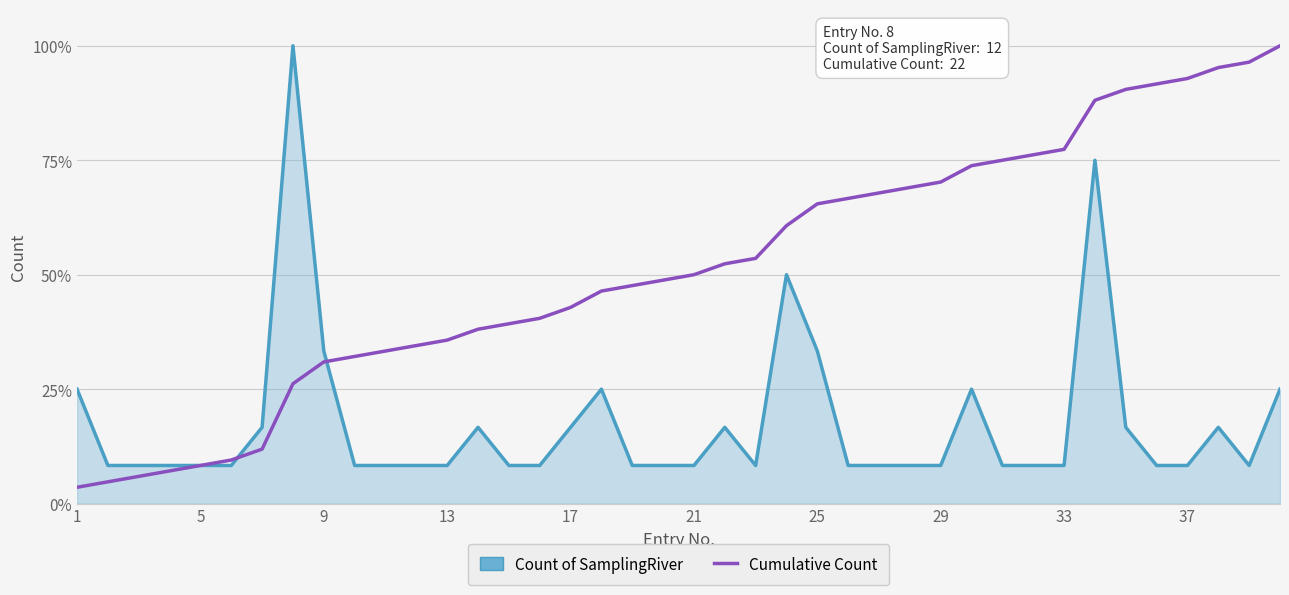

True or false: Count of SamplingRiver and Cumulative Count intersect in this chart.

True